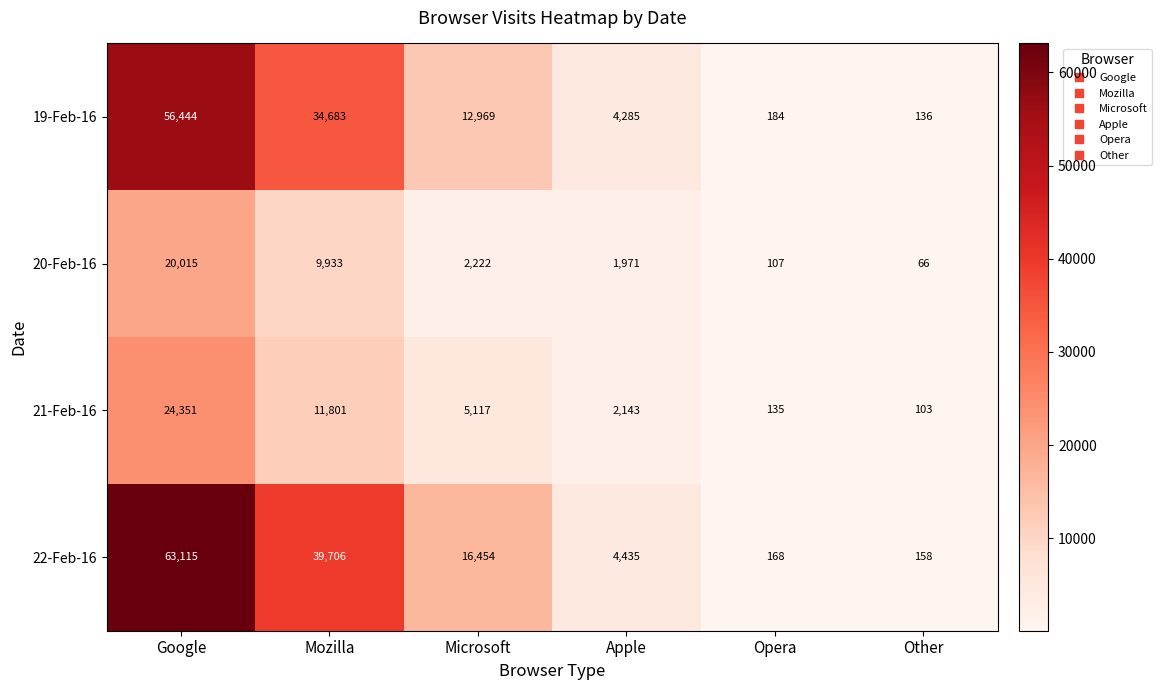

What is the total value across all series at Google?

163925